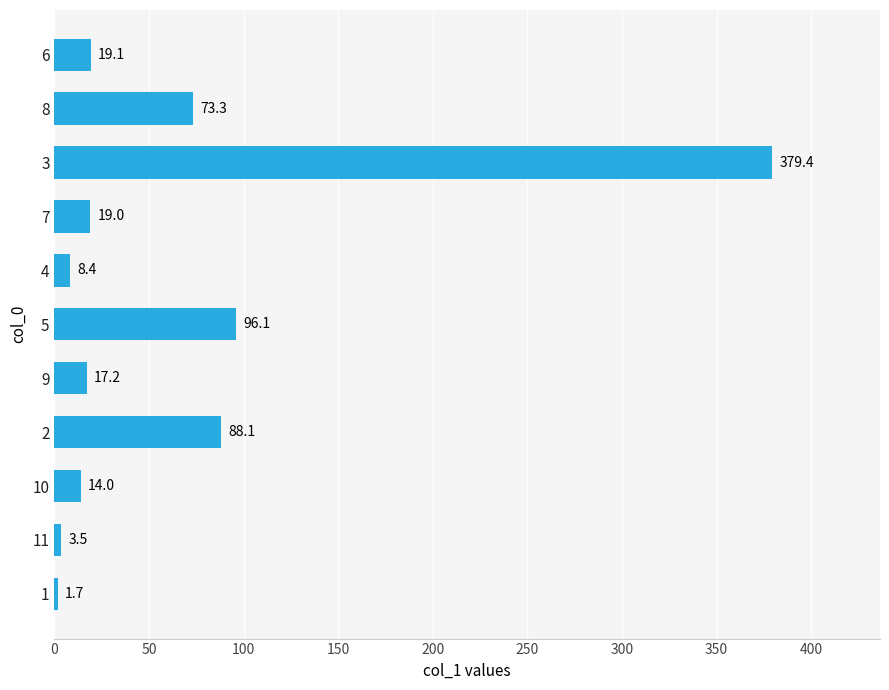

At which label is the value closest to 190?

5